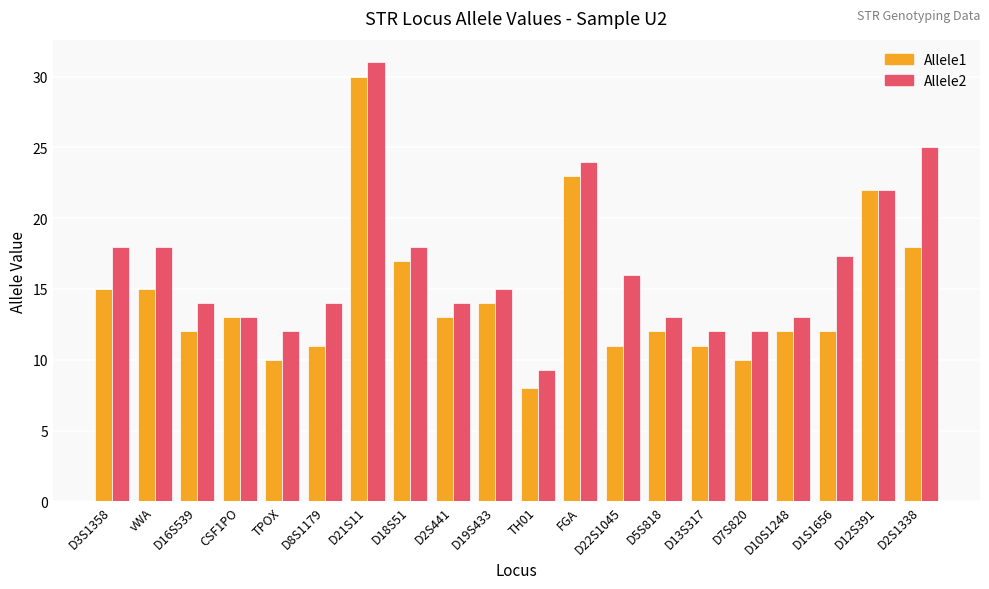

What is the average value of the Allele2 series?

16.5